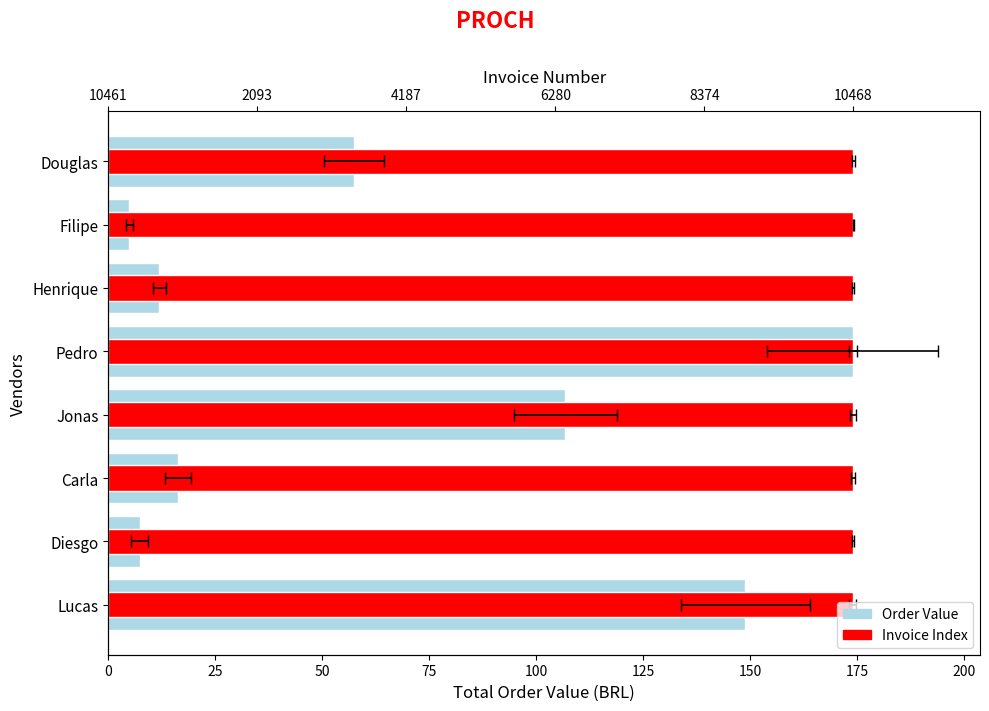

Between Jonas and Henrique, which is larger?

Jonas